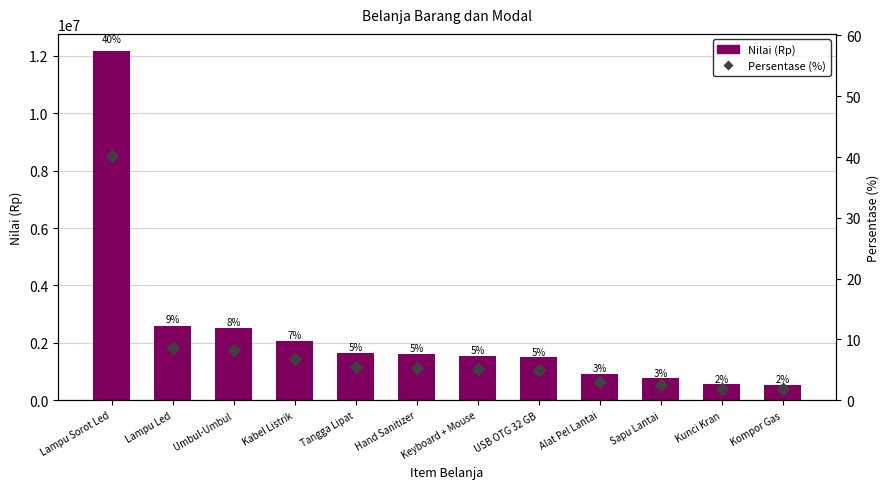

Rank the categories by Nilai (Rp) value from lowest to highest.

Kompor Gas, Kunci Kran, Sapu Lantai, Alat Pel Lantai, USB OTG 32 GB, Keyboard + Mouse, Hand Sanitizer, Tangga Lipat, Kabel Listrik, Umbul-Umbul, Lampu Led, Lampu Sorot Led